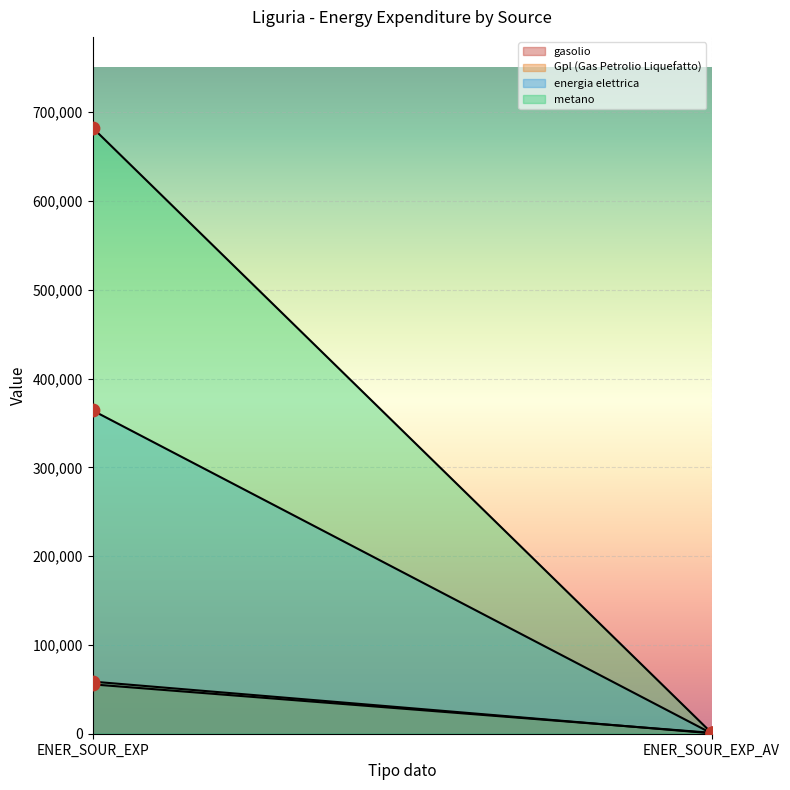

Which series contains the lowest Y value?

energia elettrica